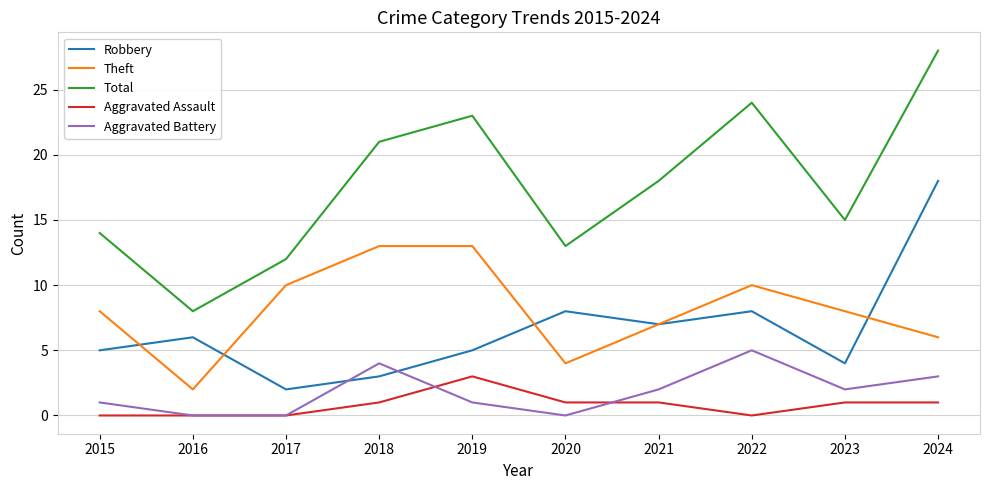

Which series has the largest range (max minus min)?

Total